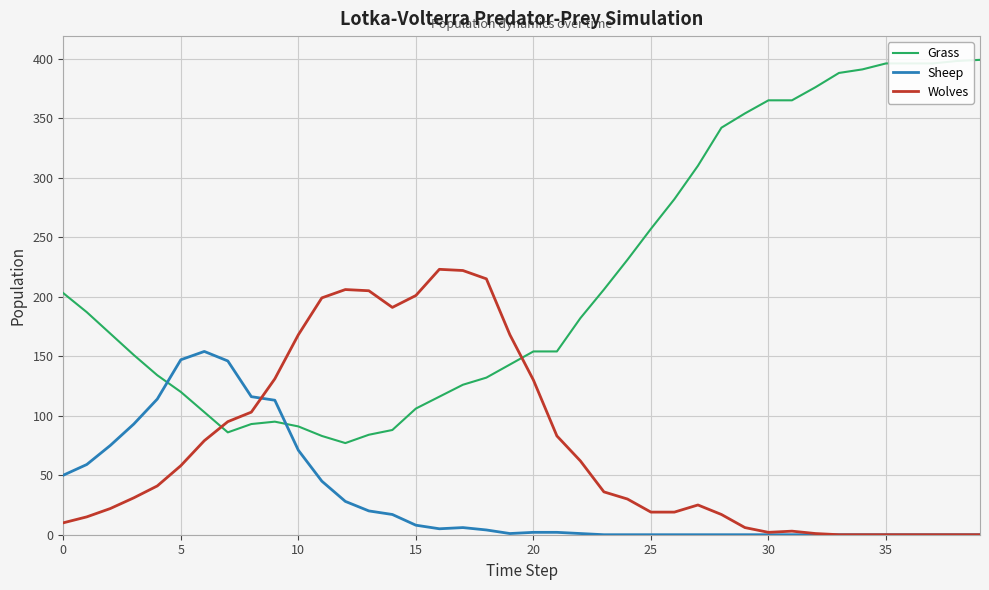

Which series has the largest range (max minus min)?

Grass